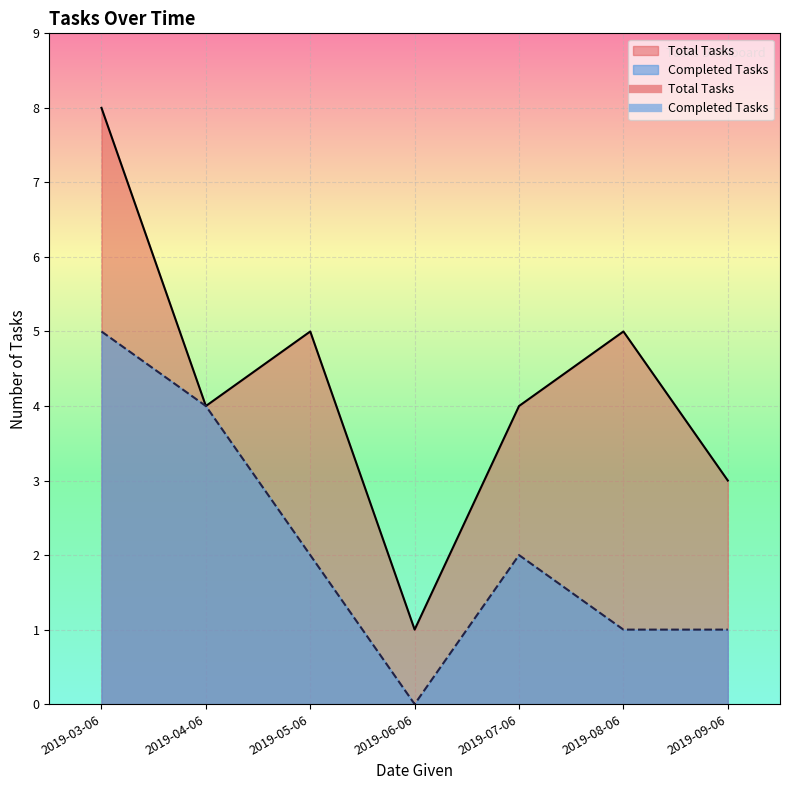

Between 2019-07-06 and 2019-03-06, which is larger?

2019-03-06